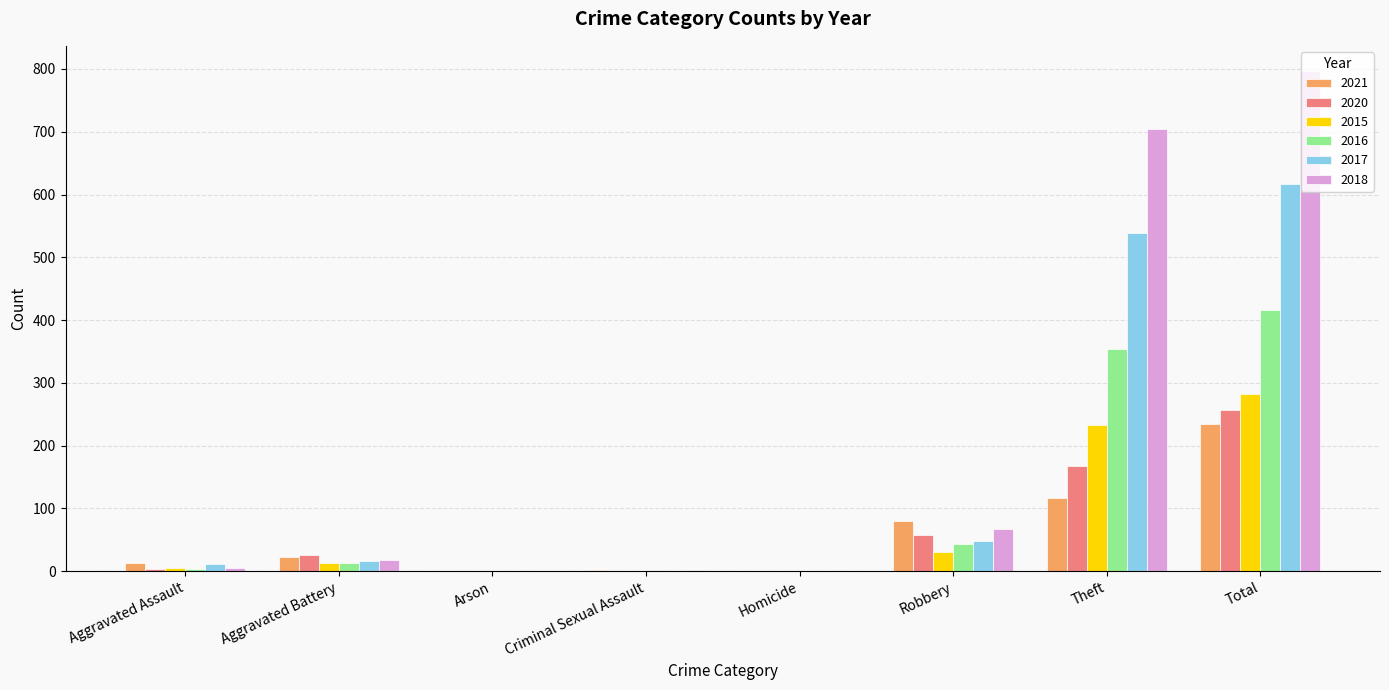

What value does the 2021 series have at Homicide?

1